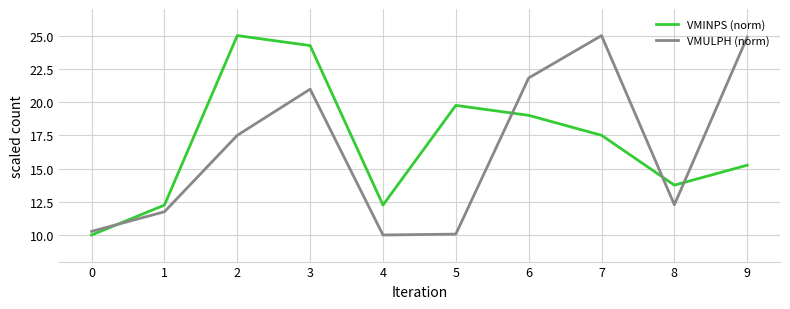

How many interior local peaks does the VMULPH (norm) series have?

2